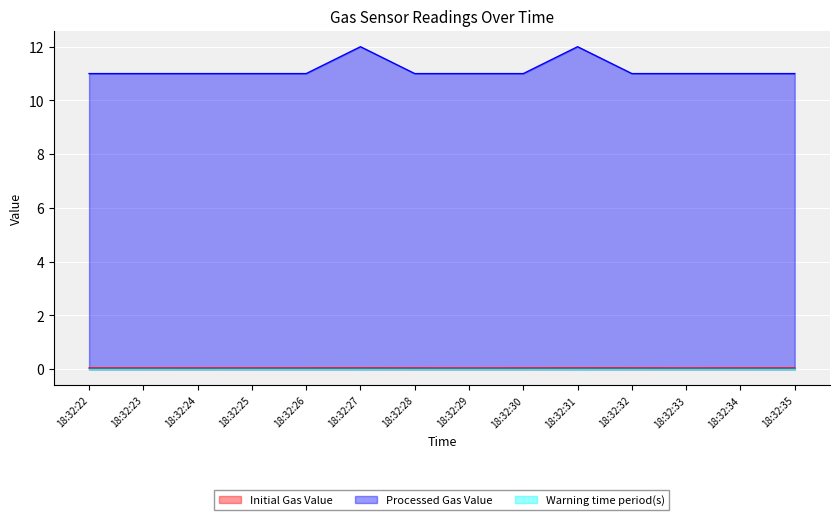

What is the sum of the Initial Gas Value values at 18:32:33 and 18:32:34?

0.1